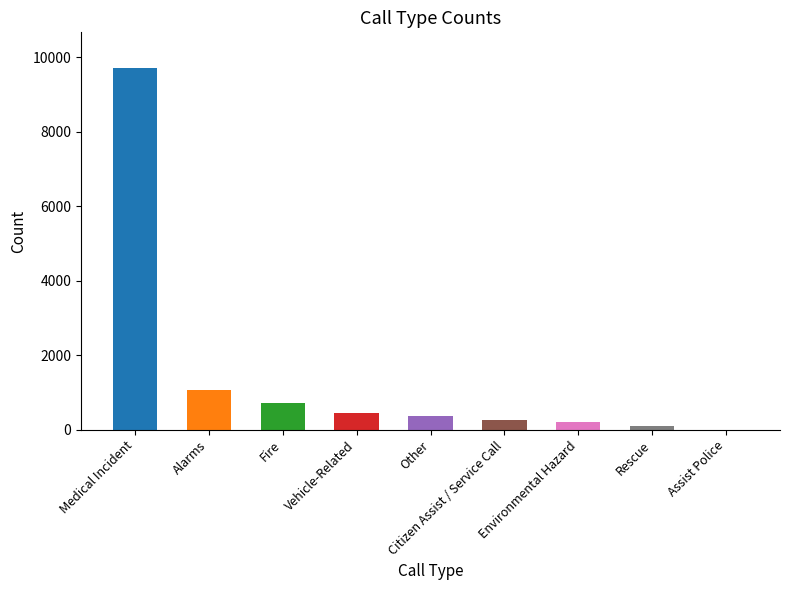

Where is the data nearest to the value 4852?

Alarms